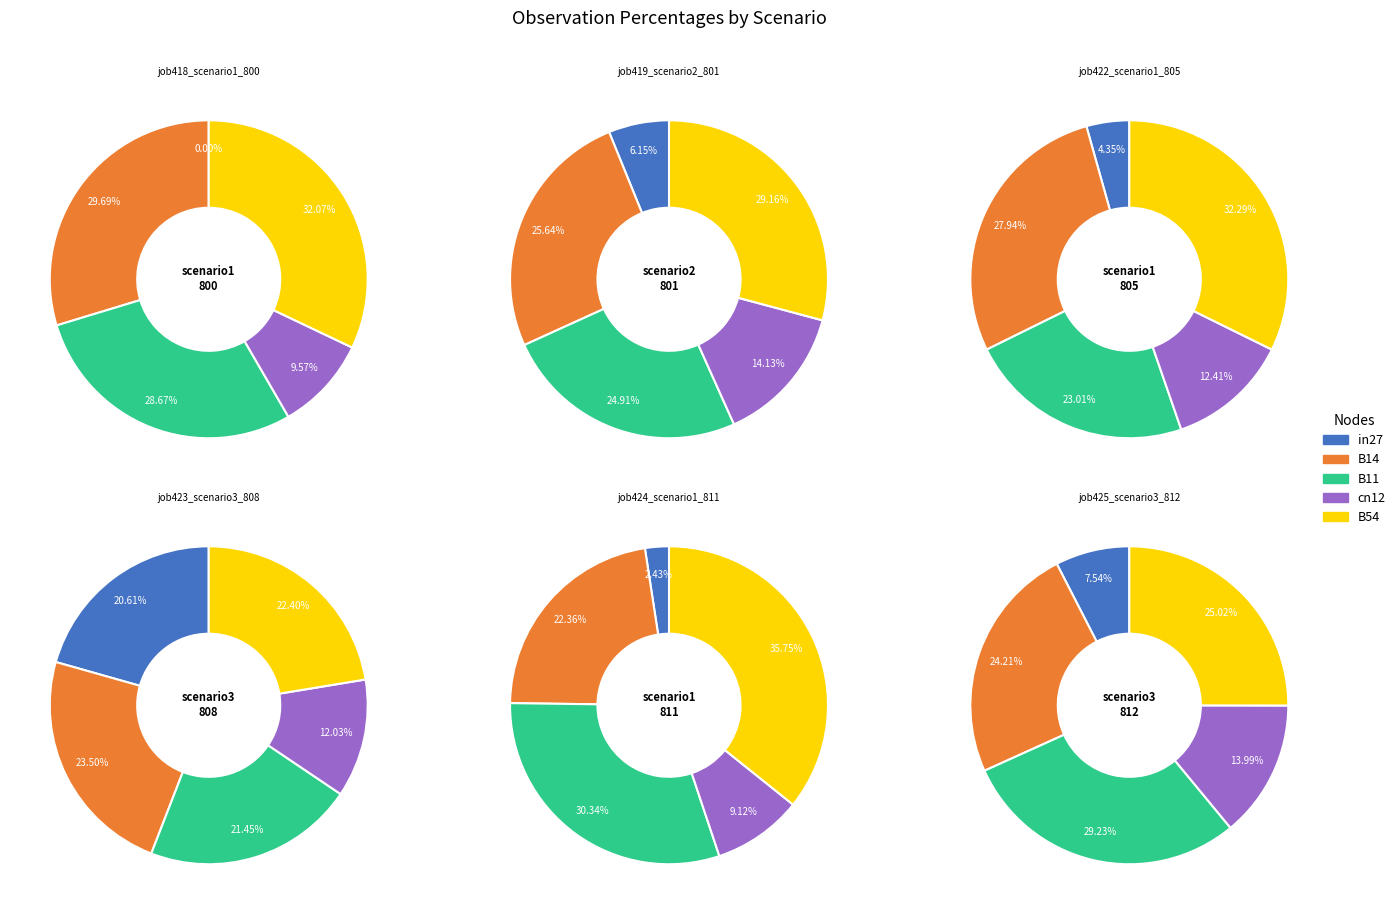

To the nearest percent, what is the difference between the B14 and B11 slice percentages?

8%